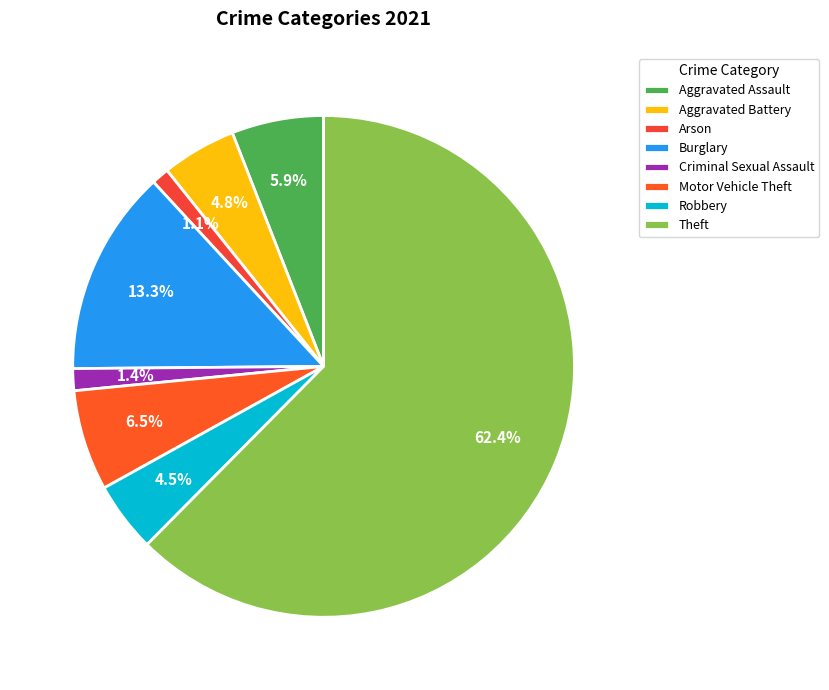

How many slices are in this pie chart?

8